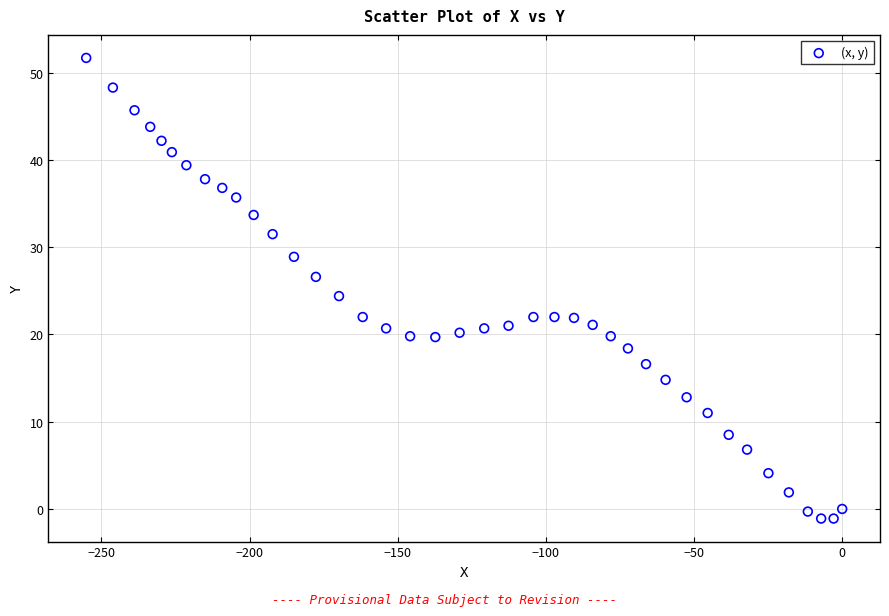

What is the range of X values (max minus min)?

255.1